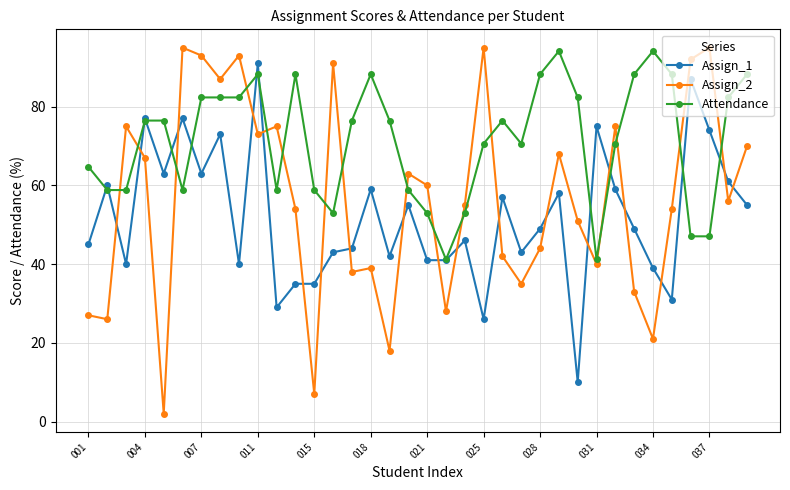

True or false: Assign_1 has more than 0 points higher than both neighbors.

True